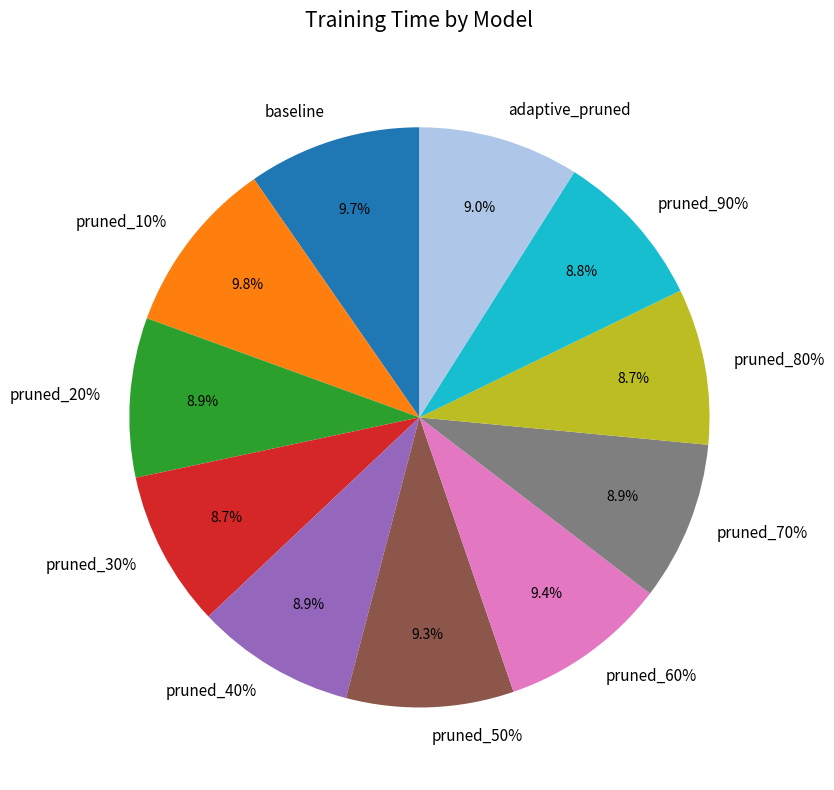

To the nearest percent, what is the difference between the pruned_90% and pruned_10% slice percentages?

1%